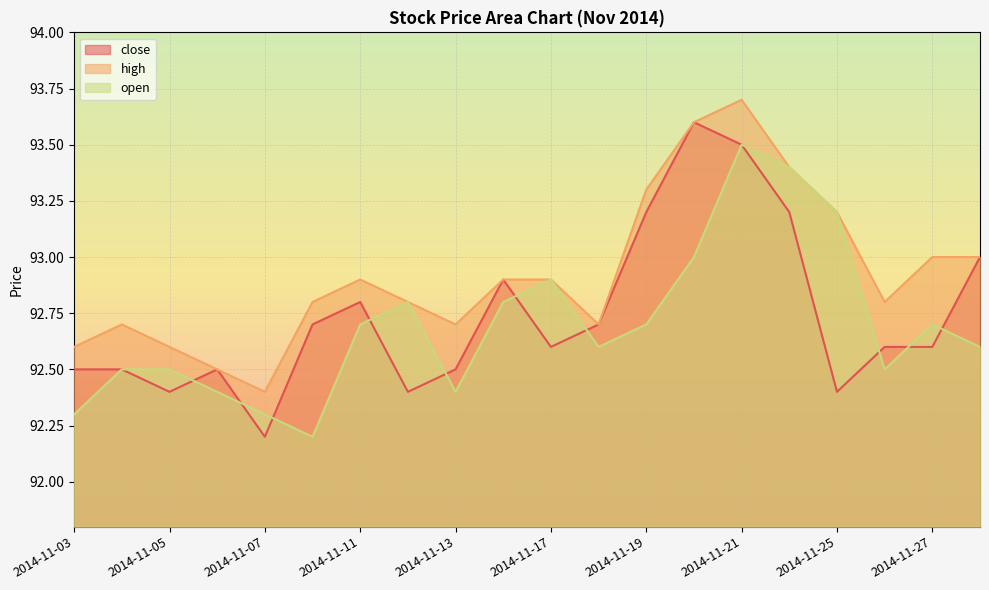

Is the value of open at 2014-11-26 greater than the value of close at 2014-11-19?

No